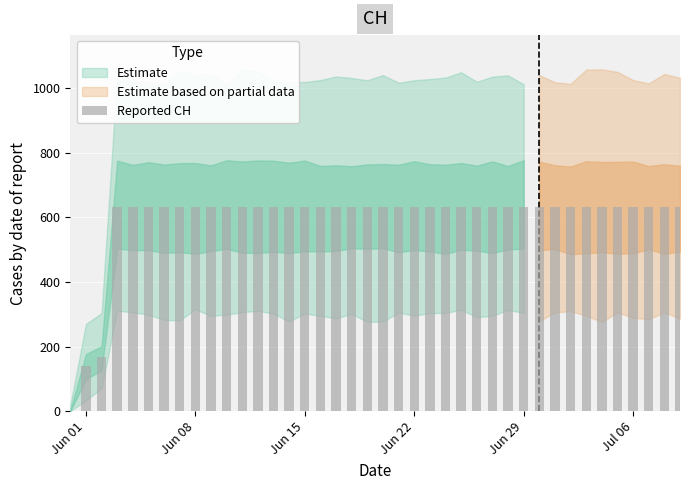

What is the maximum value shown in the chart?

631